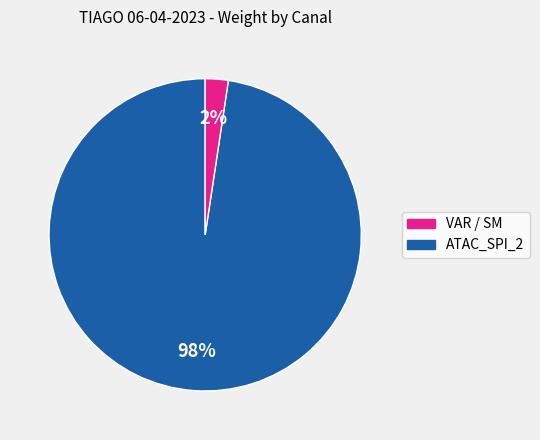

Is there a majority slice in this chart?

Yes